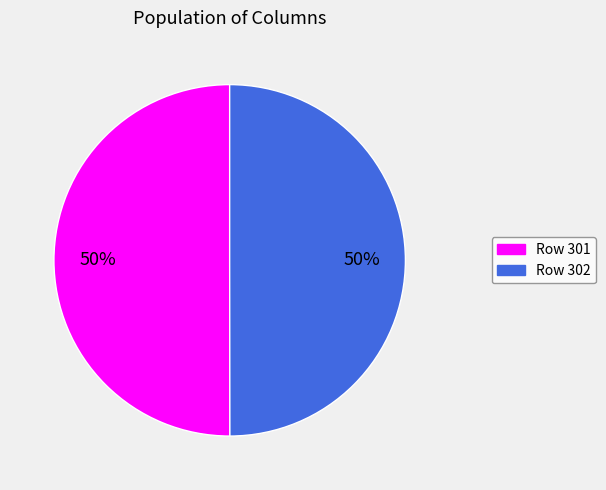

To the nearest percent, what is the average slice percentage?

50%